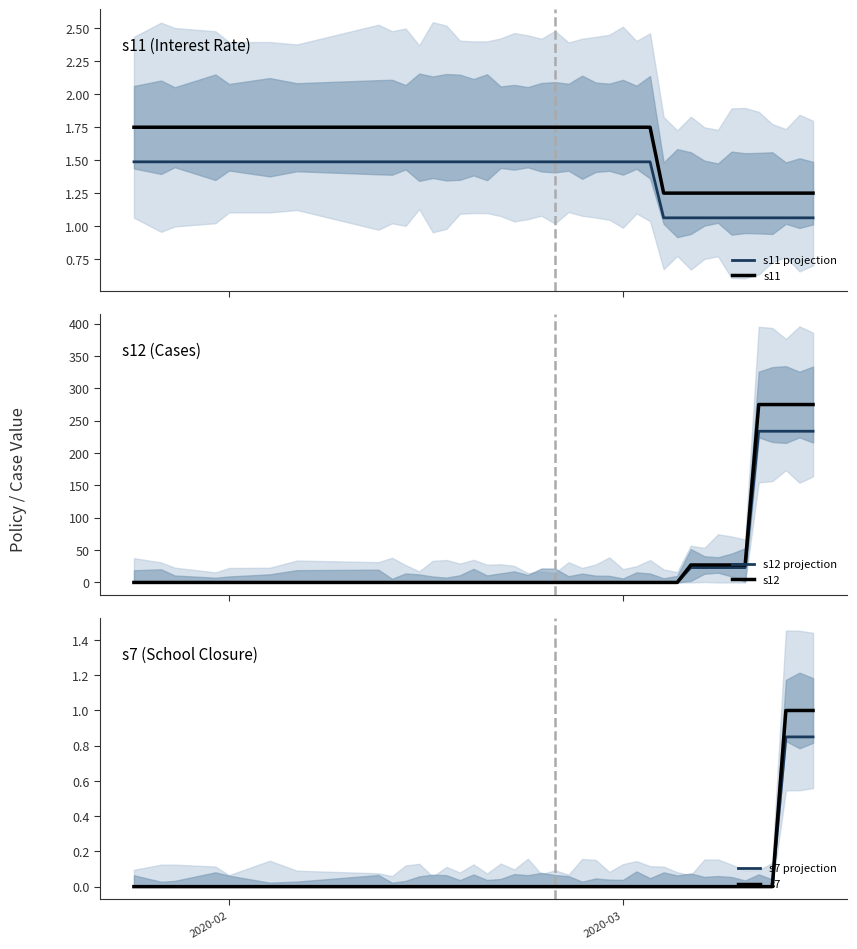

True or false: s12 projection has more than 2 interior local peaks.

False